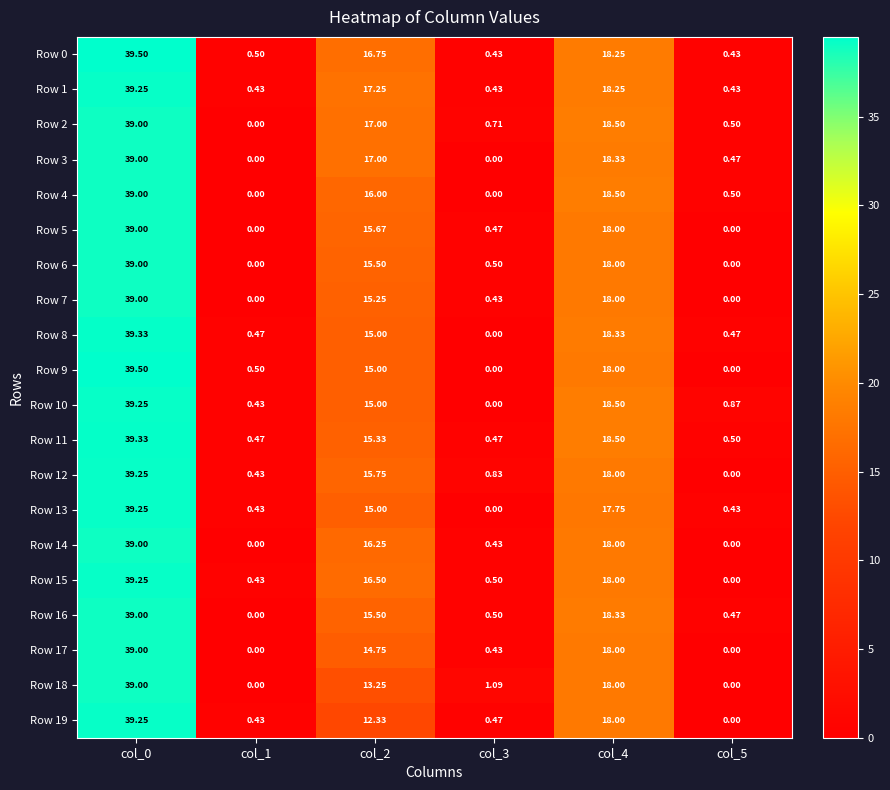

Which series has the largest total across all categories?

Row 1